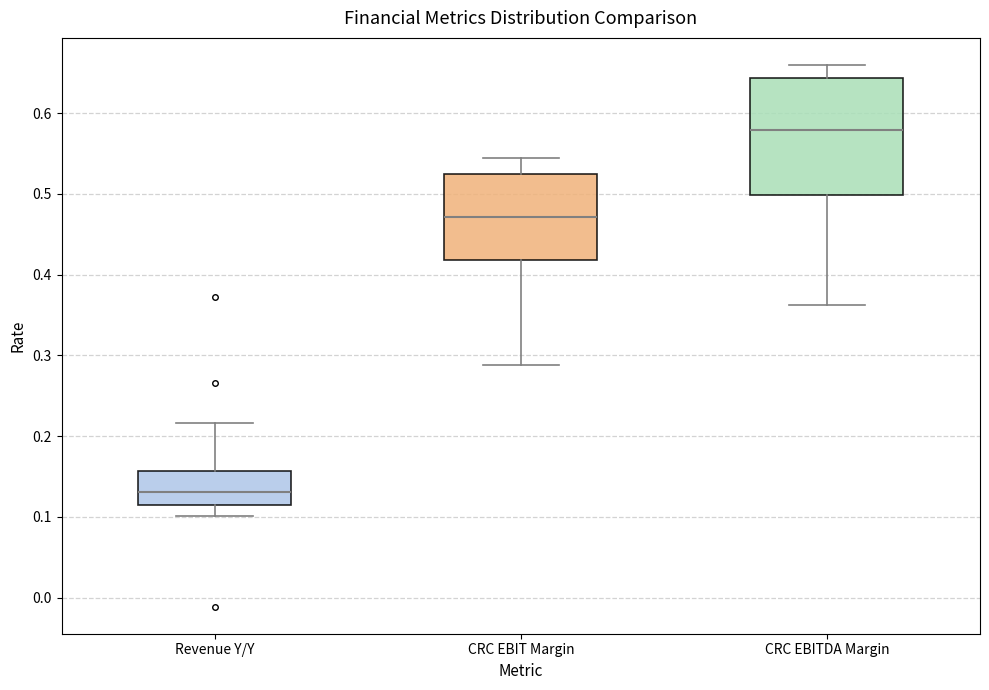

Which box is the tallest, from its lower edge to its upper edge?

CRC EBITDA Margin